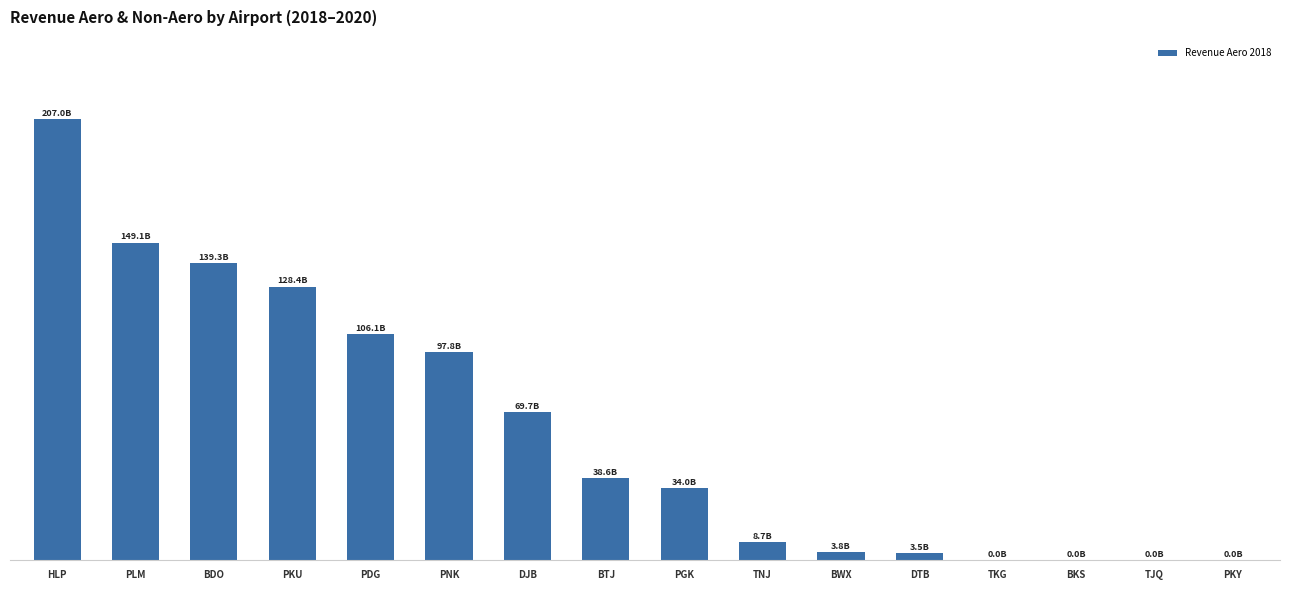

Are the bars grouped side by side (vs. stacked)?

No